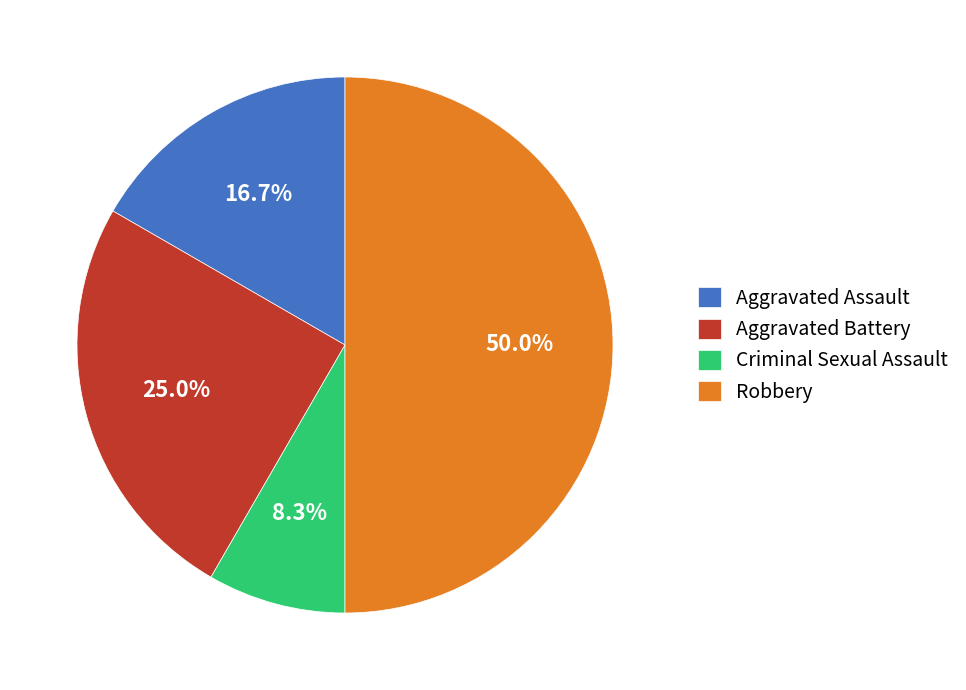

How many slices are in this pie chart?

4